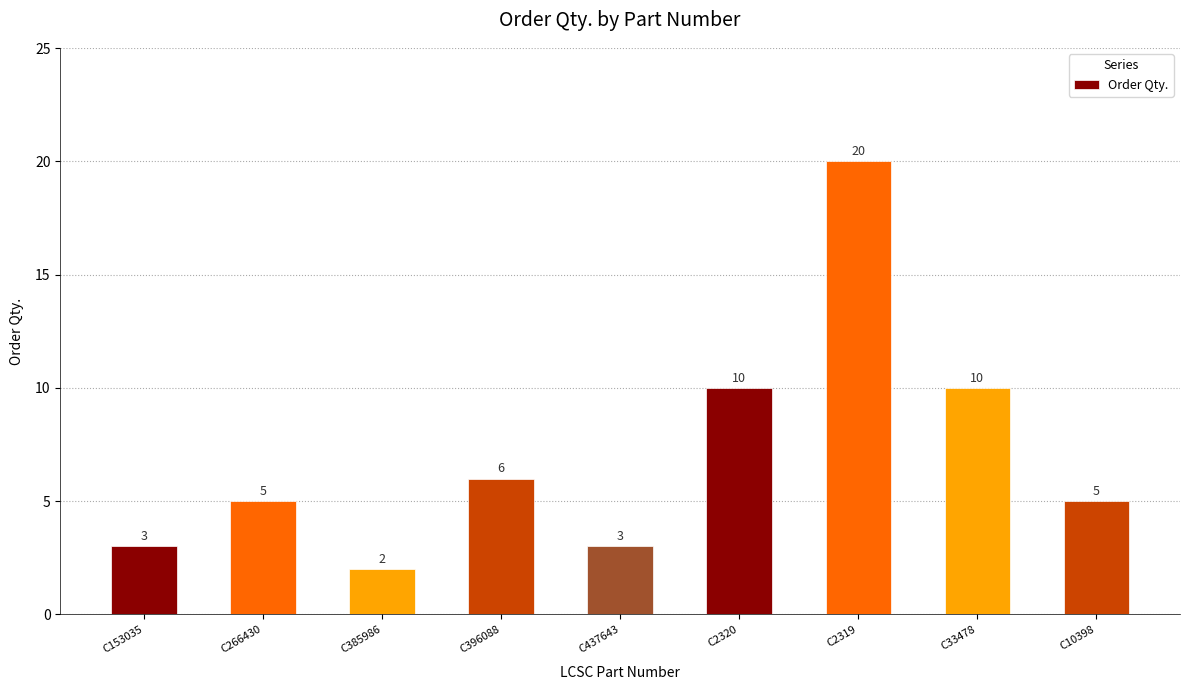

What is the sum of the values at C396088 and C33478?

16